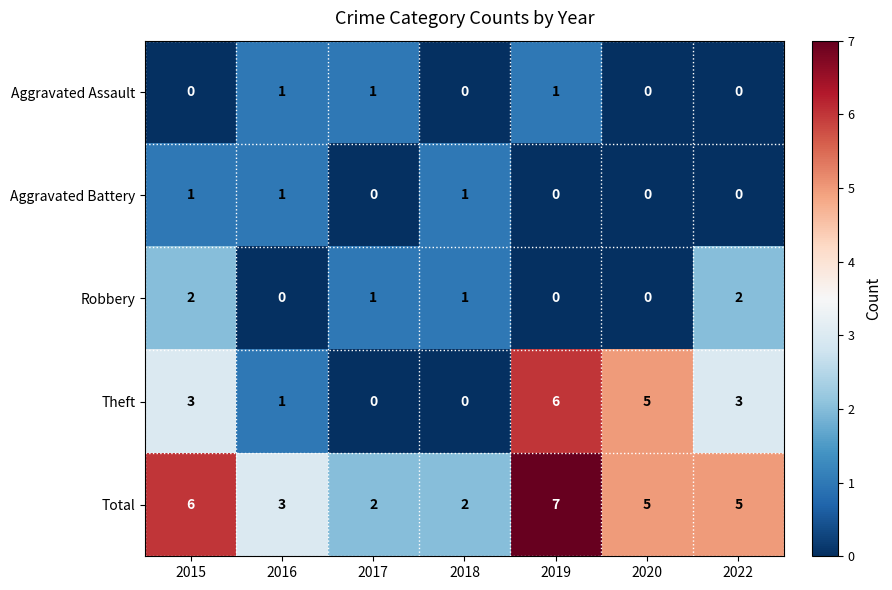

What is the average value of the Total series?

4